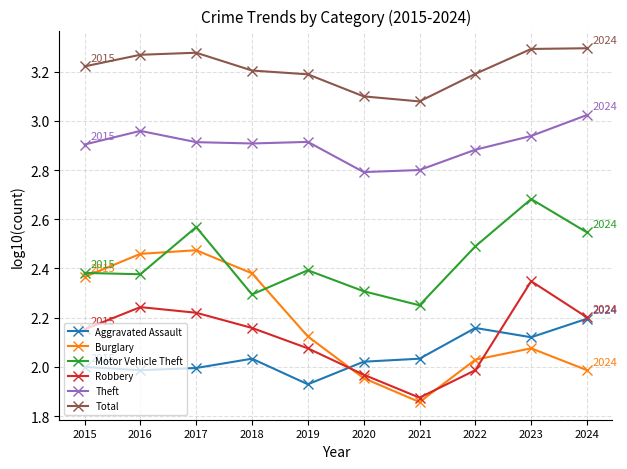

At 2023, list the series in order from largest to smallest.

Total, Theft, Motor Vehicle Theft, Robbery, Aggravated Assault, Burglary